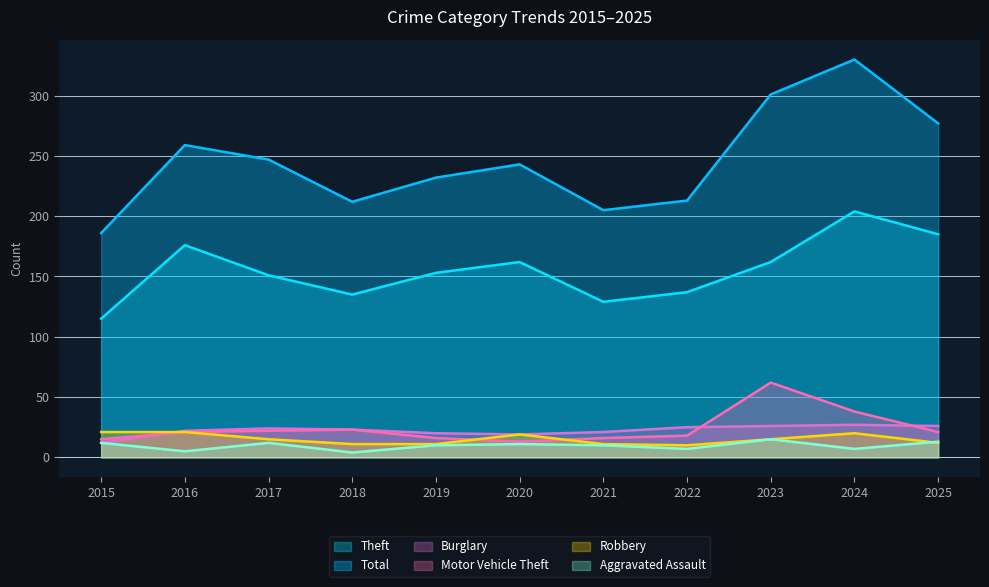

How many lines are shown in the chart?

6